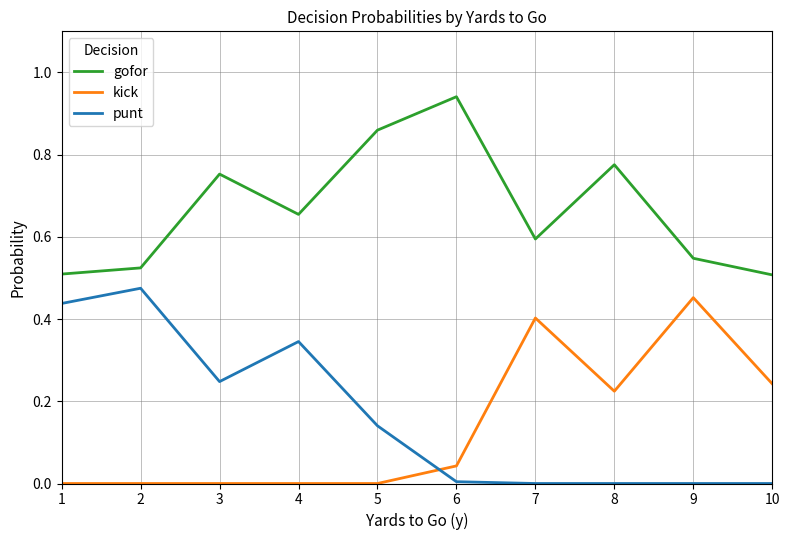

How many lines are shown in the chart?

3